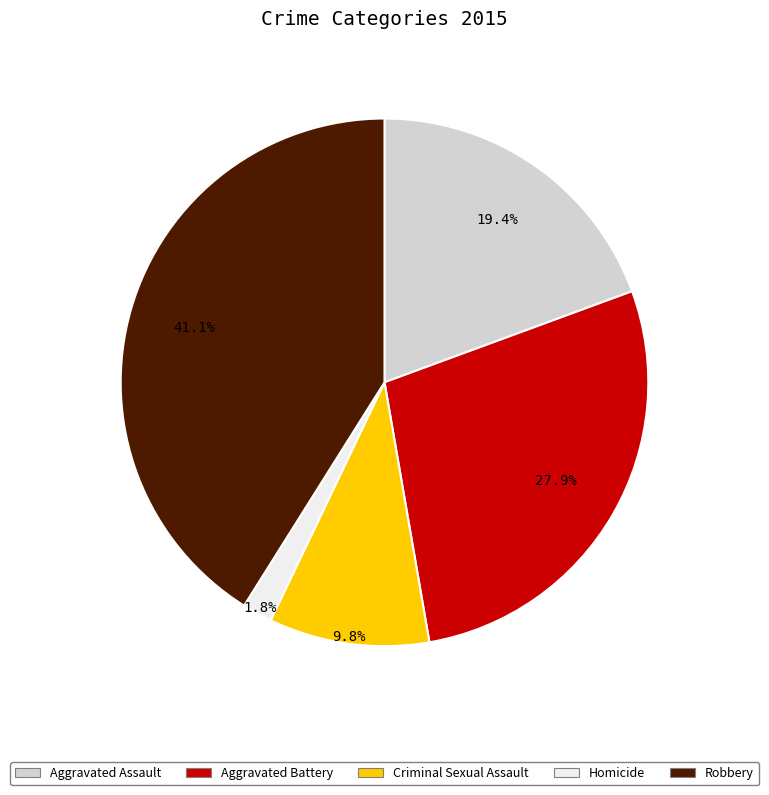

True or false: Homicide accounts for 2% of the total.

True